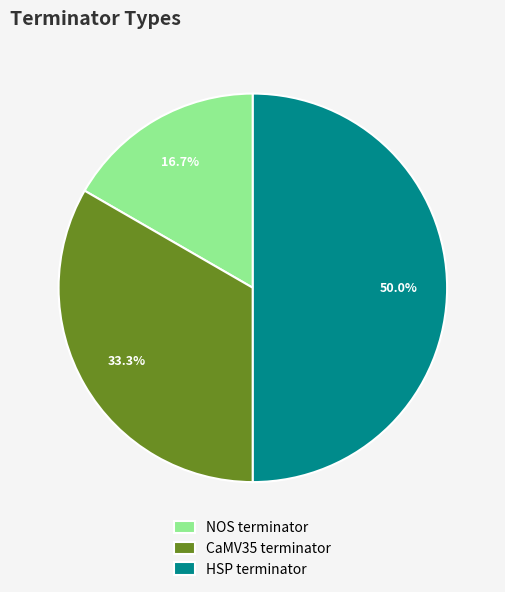

How much of the chart is everything except NOS terminator?

83.3%